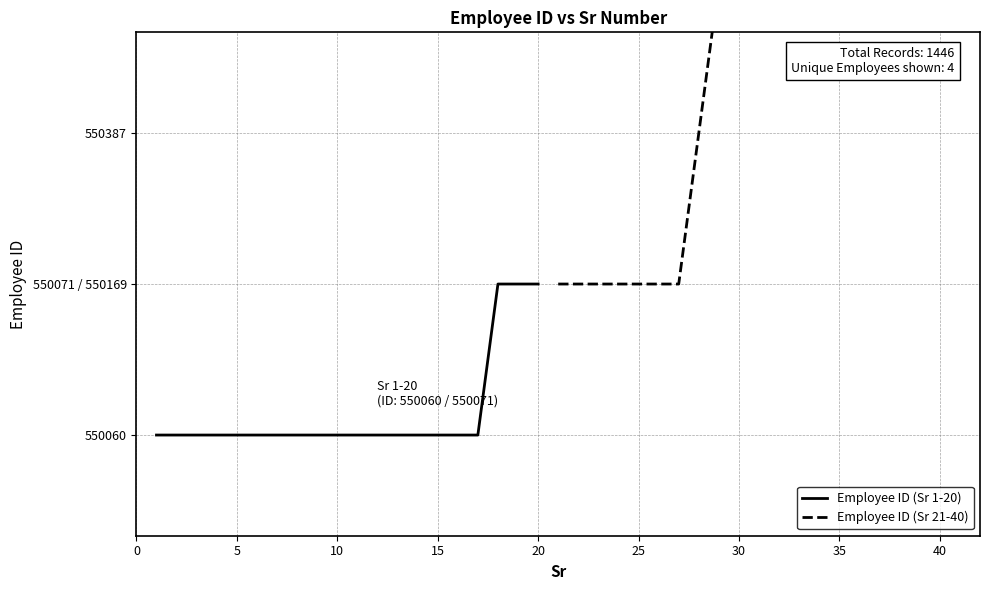

What is the label of the 2nd point from the left?

5